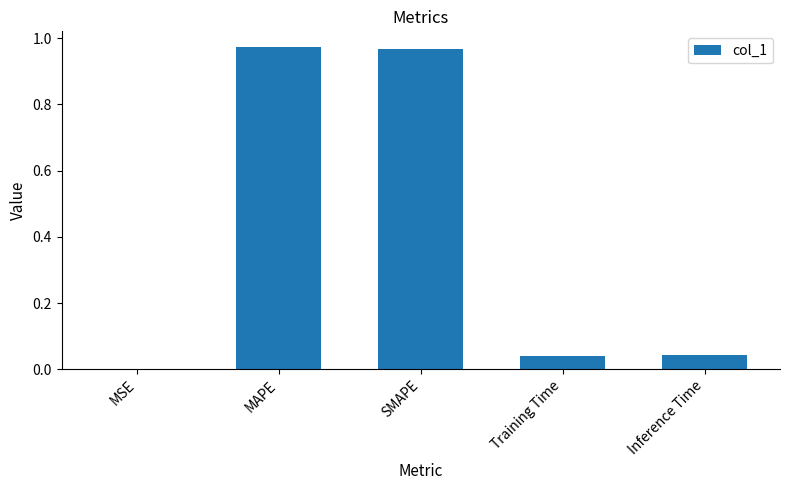

Which has a higher value, MAPE or MSE?

MAPE